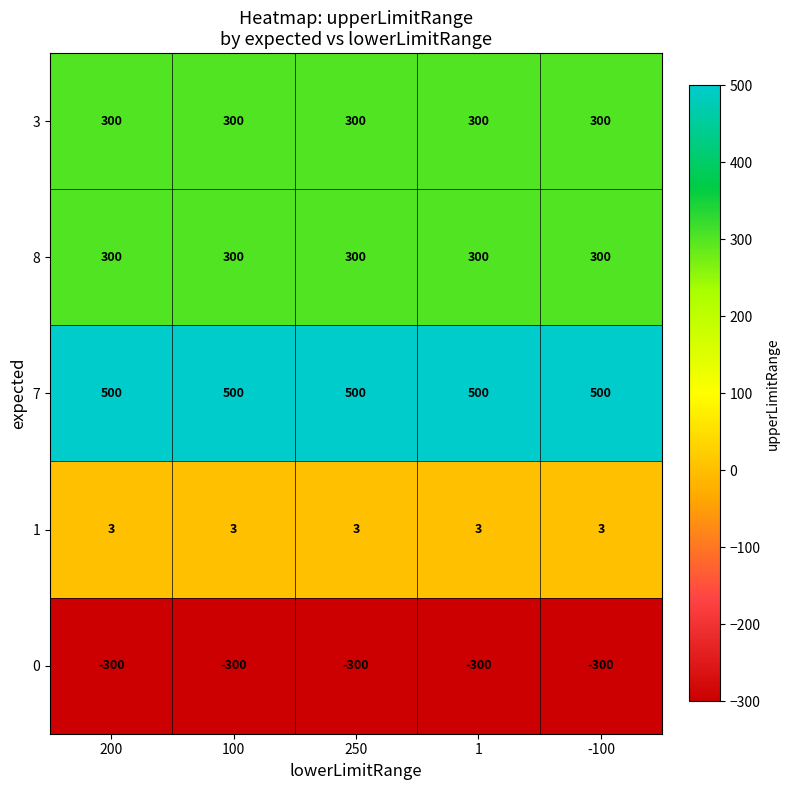

What is the total value across all series at 200?

803